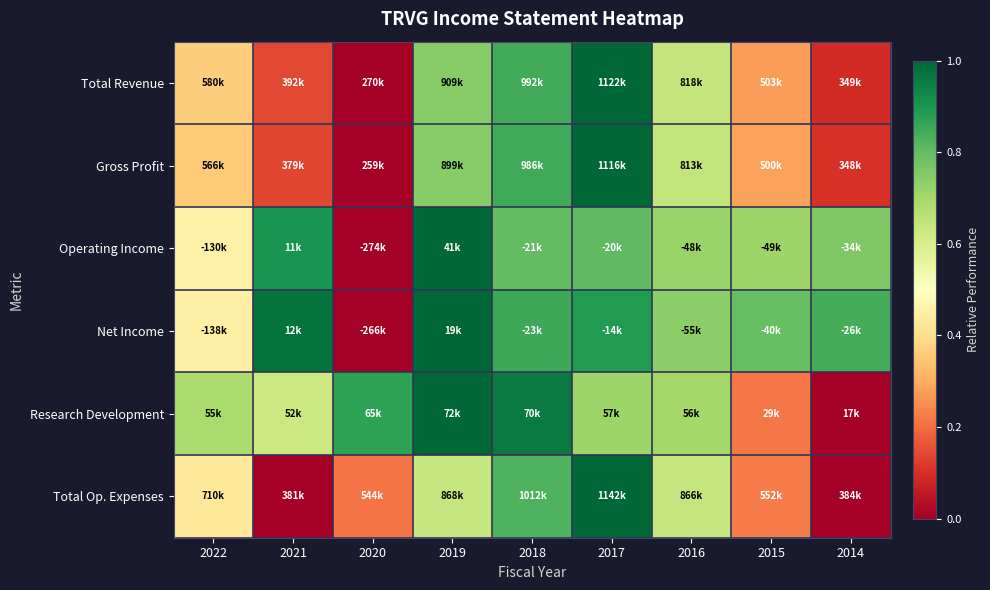

Reading left to right, transcribe all the data shown in this chart.

Total Revenue: 2022=0.4	2021=0.1	2020=0.0	2019=0.7	2018=0.8	2017=1.0	2016=0.6	2015=0.3	2014=0.1
Gross Profit: 2022=0.4	2021=0.1	2020=0.0	2019=0.7	2018=0.8	2017=1.0	2016=0.6	2015=0.3	2014=0.1
Operating Income: 2022=0.5	2021=0.9	2020=0.0	2019=1.0	2018=0.8	2017=0.8	2016=0.7	2015=0.7	2014=0.8
Net Income: 2022=0.5	2021=1.0	2020=0.0	2019=1.0	2018=0.9	2017=0.9	2016=0.7	2015=0.8	2014=0.8
Research Development: 2022=0.7	2021=0.6	2020=0.9	2019=1.0	2018=1.0	2017=0.7	2016=0.7	2015=0.2	2014=0.0
Total Op. Expenses: 2022=0.4	2021=0.0	2020=0.2	2019=0.6	2018=0.8	2017=1.0	2016=0.6	2015=0.2	2014=0.0